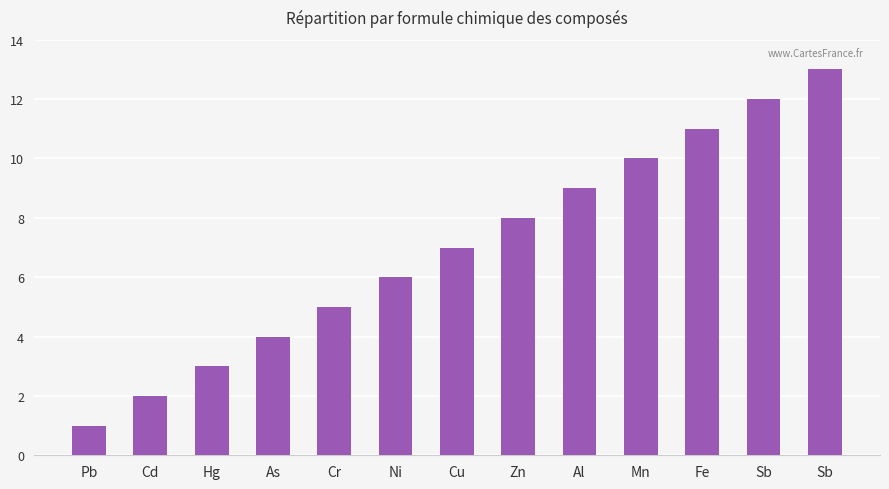

What is the label of the 12th bar from the left?

Sb